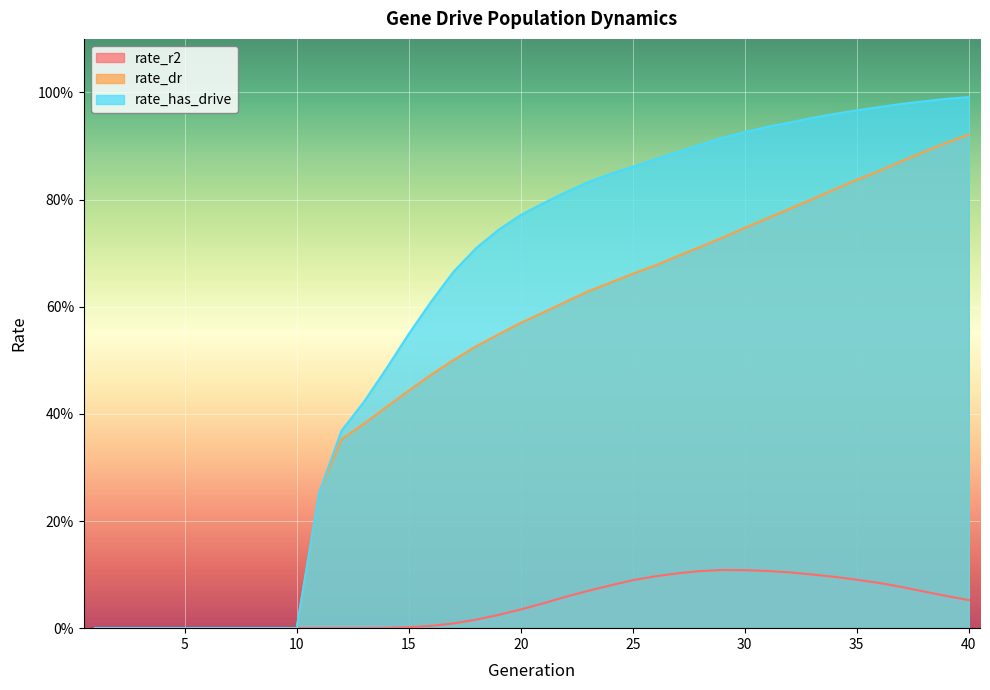

At 16, list the series in order from smallest to largest.

rate_r2, rate_dr, rate_has_drive